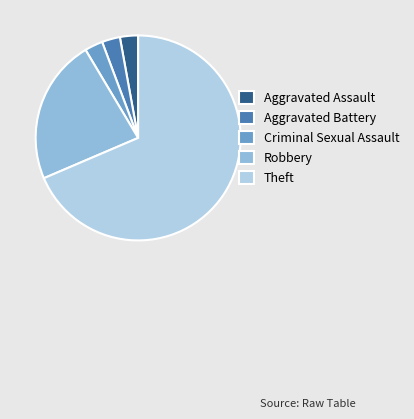

Does any single category account for the majority?

Yes